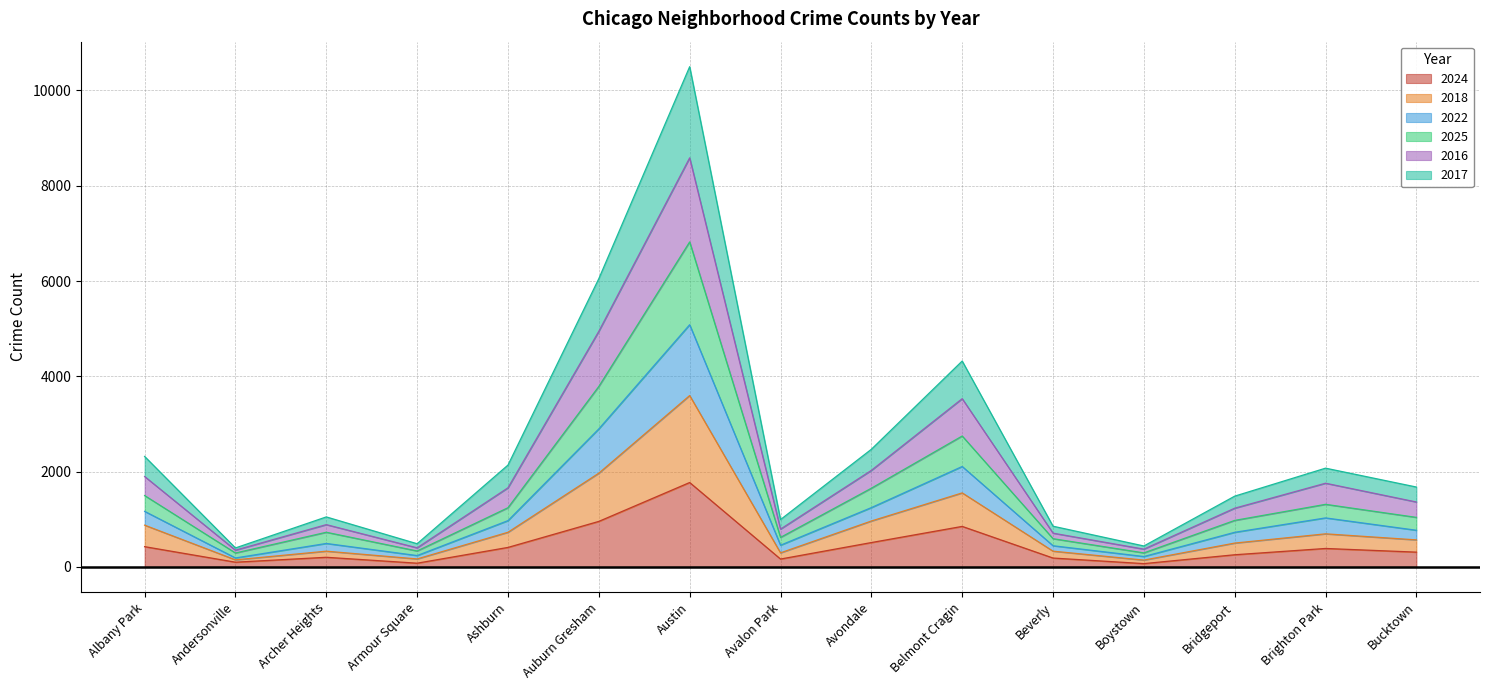

At which category is the sum across all series the highest?

Austin